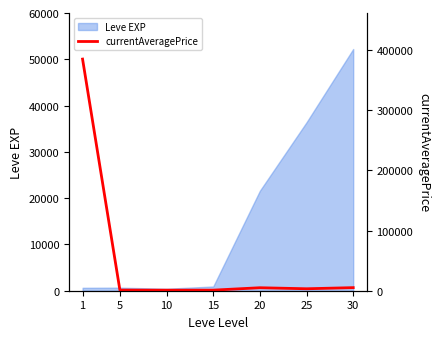

The value of Leve EXP at 30 is 52220. True or false?

True